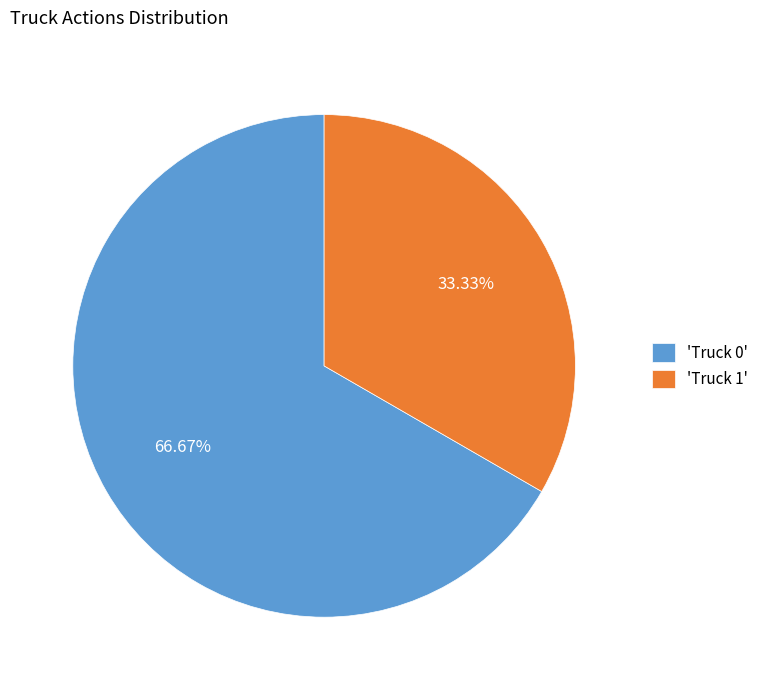

To the nearest percent, what is the average slice percentage?

50%